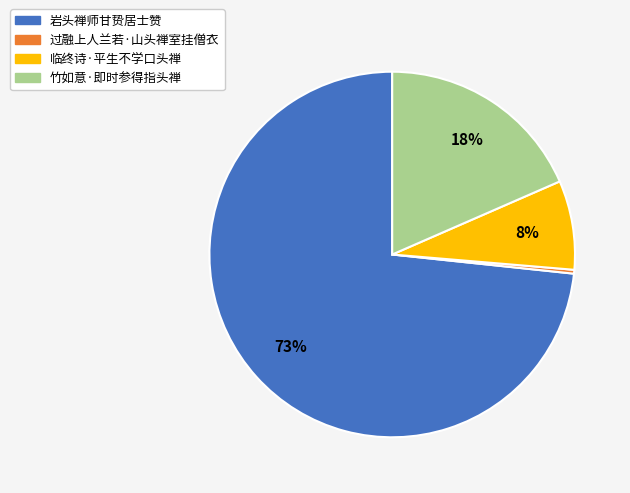

Is it true that 临终诗·平生不学口头禅 is 15% of the pie?

False